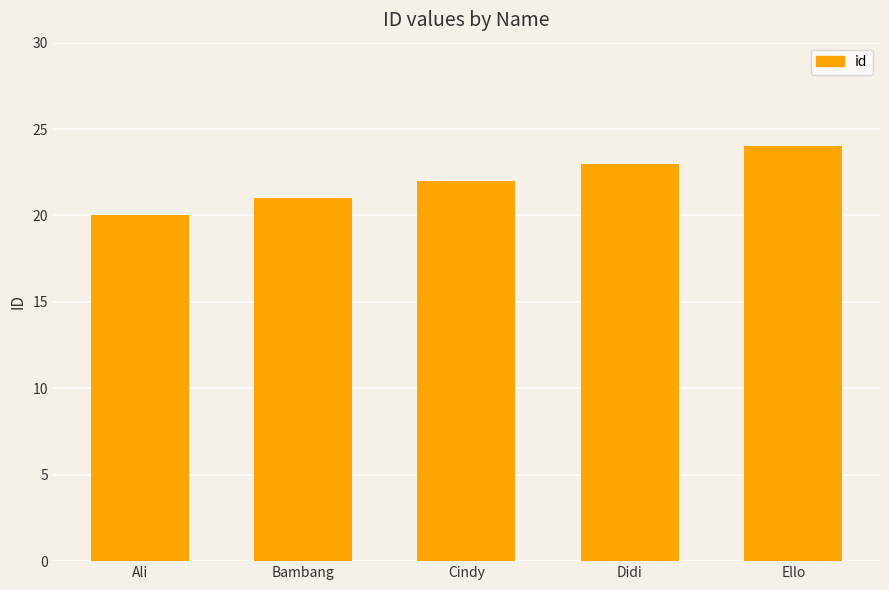

Reading left to right, what are all the values shown in this chart?

Ali=20	Bambang=21	Cindy=22	Didi=23	Ello=24